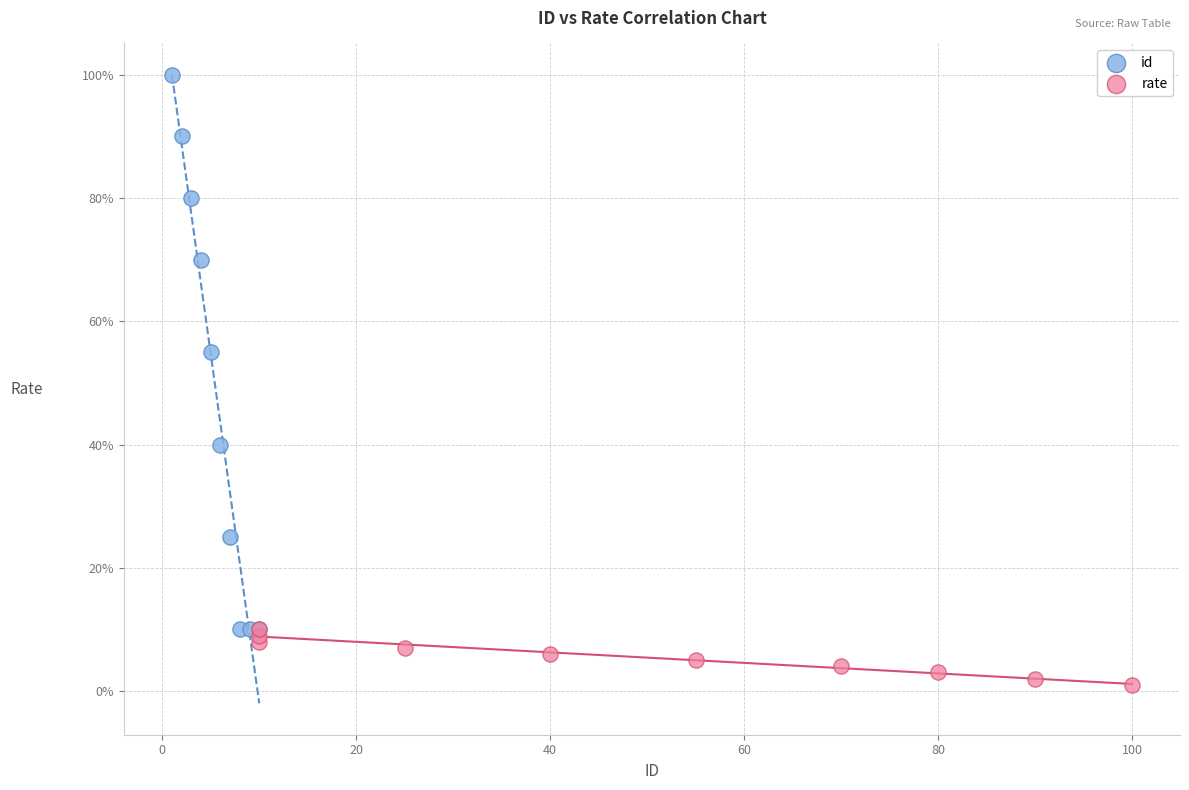

Which series reaches the minimum Y coordinate?

rate